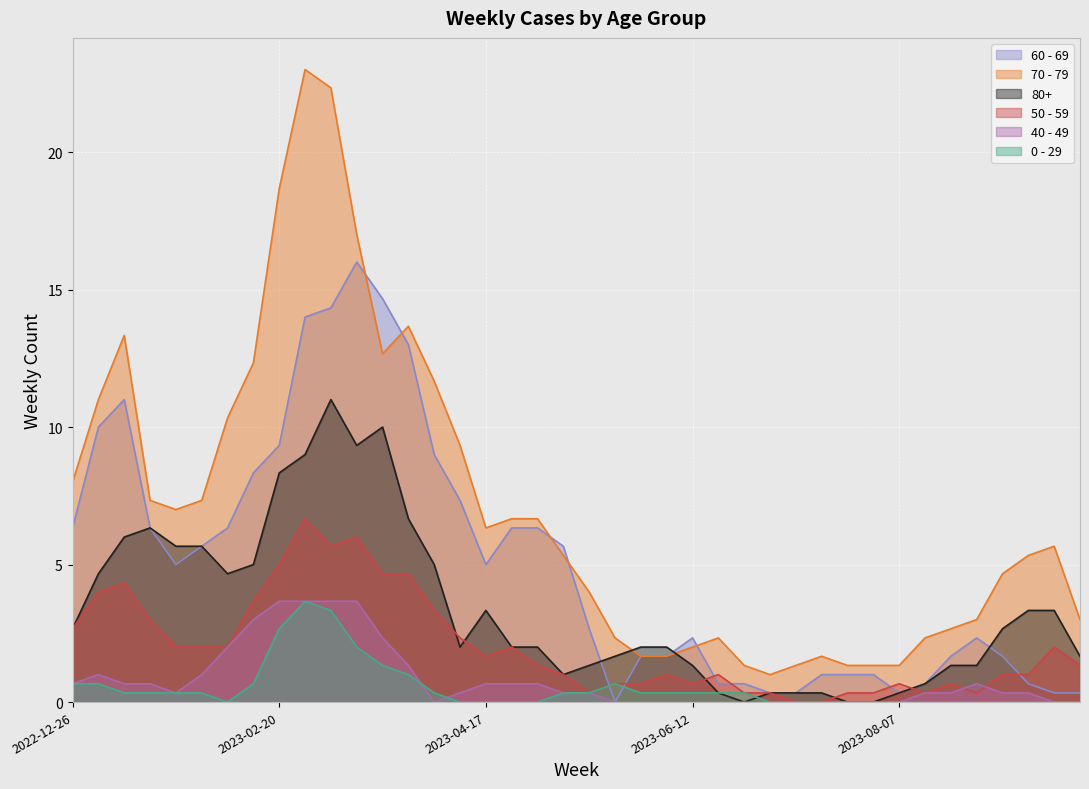

True or false: 60 - 69 has more than 2 points higher than both neighbors.

True